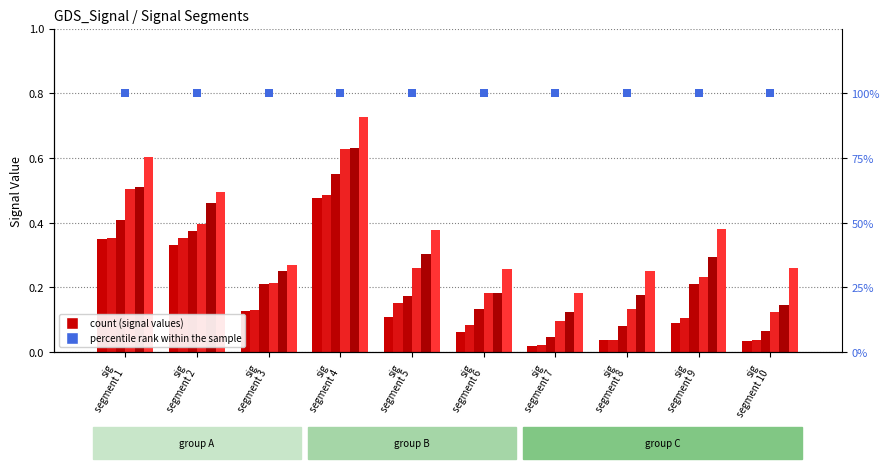

What is the approximate value of Signal_Value_48 at sig segment 1?

0.5